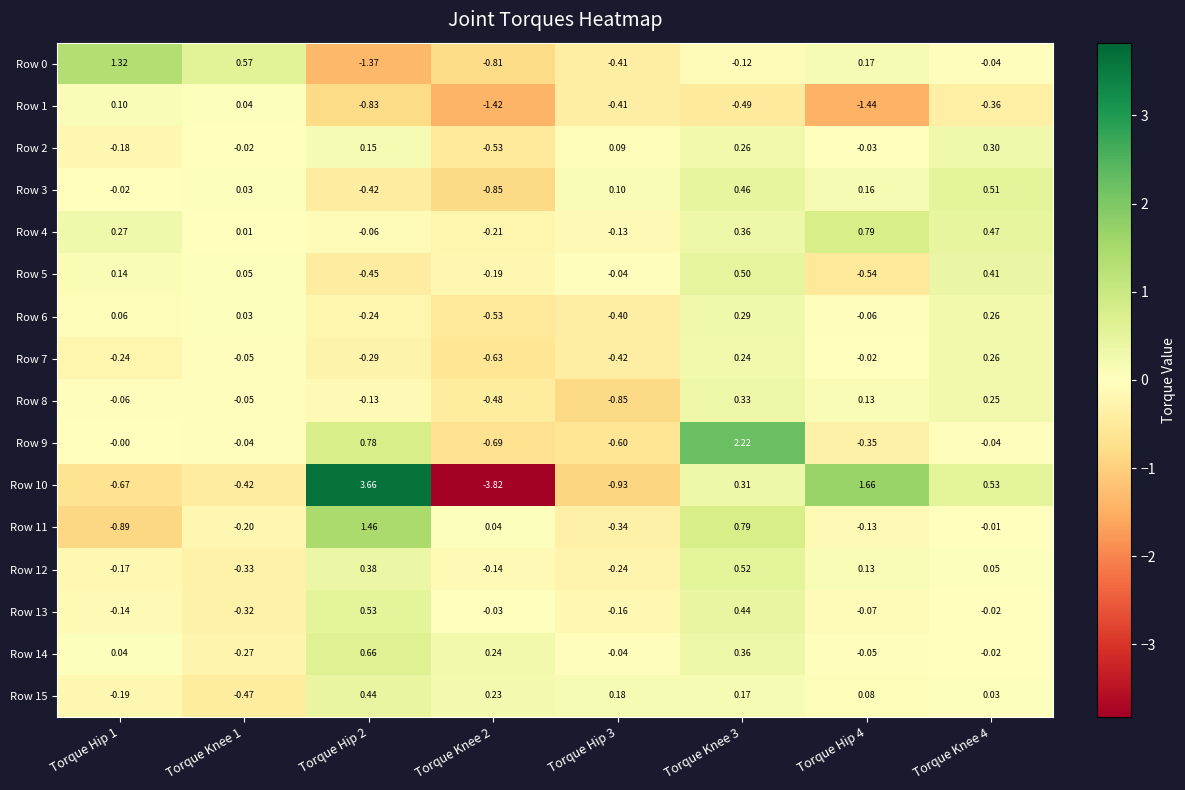

Reading right to left, what are all the values shown in this chart?

Row 0: Torque Knee 4=-0.0	Torque Hip 4=0.2	Torque Knee 3=-0.1	Torque Hip 3=-0.4	Torque Knee 2=-0.8	Torque Hip 2=-1.4	Torque Knee 1=0.6	Torque Hip 1=1.3
Row 1: Torque Knee 4=-0.4	Torque Hip 4=-1.4	Torque Knee 3=-0.5	Torque Hip 3=-0.4	Torque Knee 2=-1.4	Torque Hip 2=-0.8	Torque Knee 1=0.0	Torque Hip 1=0.1
Row 2: Torque Knee 4=0.3	Torque Hip 4=-0.0	Torque Knee 3=0.3	Torque Hip 3=0.1	Torque Knee 2=-0.5	Torque Hip 2=0.1	Torque Knee 1=-0.0	Torque Hip 1=-0.2
Row 3: Torque Knee 4=0.5	Torque Hip 4=0.2	Torque Knee 3=0.5	Torque Hip 3=0.1	Torque Knee 2=-0.8	Torque Hip 2=-0.4	Torque Knee 1=0.0	Torque Hip 1=-0.0
Row 4: Torque Knee 4=0.5	Torque Hip 4=0.8	Torque Knee 3=0.4	Torque Hip 3=-0.1	Torque Knee 2=-0.2	Torque Hip 2=-0.1	Torque Knee 1=0.0	Torque Hip 1=0.3
Row 5: Torque Knee 4=0.4	Torque Hip 4=-0.5	Torque Knee 3=0.5	Torque Hip 3=-0.0	Torque Knee 2=-0.2	Torque Hip 2=-0.5	Torque Knee 1=0.1	Torque Hip 1=0.1
Row 6: Torque Knee 4=0.3	Torque Hip 4=-0.1	Torque Knee 3=0.3	Torque Hip 3=-0.4	Torque Knee 2=-0.5	Torque Hip 2=-0.2	Torque Knee 1=0.0	Torque Hip 1=0.1
Row 7: Torque Knee 4=0.3	Torque Hip 4=-0.0	Torque Knee 3=0.2	Torque Hip 3=-0.4	Torque Knee 2=-0.6	Torque Hip 2=-0.3	Torque Knee 1=-0.1	Torque Hip 1=-0.2
Row 8: Torque Knee 4=0.2	Torque Hip 4=0.1	Torque Knee 3=0.3	Torque Hip 3=-0.8	Torque Knee 2=-0.5	Torque Hip 2=-0.1	Torque Knee 1=-0.1	Torque Hip 1=-0.1
Row 9: Torque Knee 4=-0.0	Torque Hip 4=-0.3	Torque Knee 3=2.2	Torque Hip 3=-0.6	Torque Knee 2=-0.7	Torque Hip 2=0.8	Torque Knee 1=-0.0	Torque Hip 1=-0.0
Row 10: Torque Knee 4=0.5	Torque Hip 4=1.7	Torque Knee 3=0.3	Torque Hip 3=-0.9	Torque Knee 2=-3.8	Torque Hip 2=3.7	Torque Knee 1=-0.4	Torque Hip 1=-0.7
Row 11: Torque Knee 4=-0.0	Torque Hip 4=-0.1	Torque Knee 3=0.8	Torque Hip 3=-0.3	Torque Knee 2=0.0	Torque Hip 2=1.5	Torque Knee 1=-0.2	Torque Hip 1=-0.9
Row 12: Torque Knee 4=0.1	Torque Hip 4=0.1	Torque Knee 3=0.5	Torque Hip 3=-0.2	Torque Knee 2=-0.1	Torque Hip 2=0.4	Torque Knee 1=-0.3	Torque Hip 1=-0.2
Row 13: Torque Knee 4=-0.0	Torque Hip 4=-0.1	Torque Knee 3=0.4	Torque Hip 3=-0.2	Torque Knee 2=-0.0	Torque Hip 2=0.5	Torque Knee 1=-0.3	Torque Hip 1=-0.1
Row 14: Torque Knee 4=-0.0	Torque Hip 4=-0.1	Torque Knee 3=0.4	Torque Hip 3=-0.0	Torque Knee 2=0.2	Torque Hip 2=0.7	Torque Knee 1=-0.3	Torque Hip 1=0.0
Row 15: Torque Knee 4=0.0	Torque Hip 4=0.1	Torque Knee 3=0.2	Torque Hip 3=0.2	Torque Knee 2=0.2	Torque Hip 2=0.4	Torque Knee 1=-0.5	Torque Hip 1=-0.2